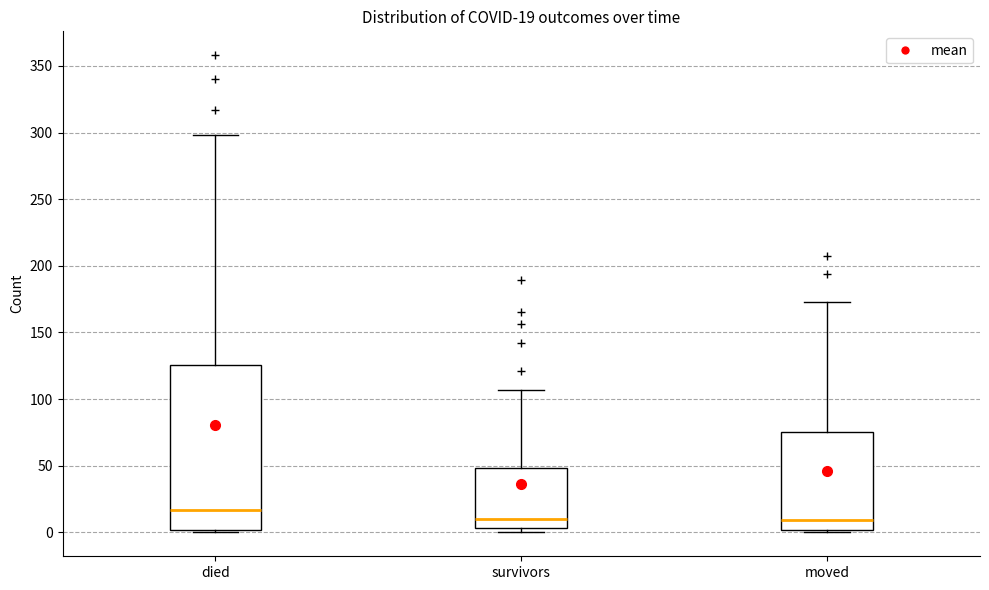

Comparing the boxes themselves (not the whiskers), which one is the tallest?

died